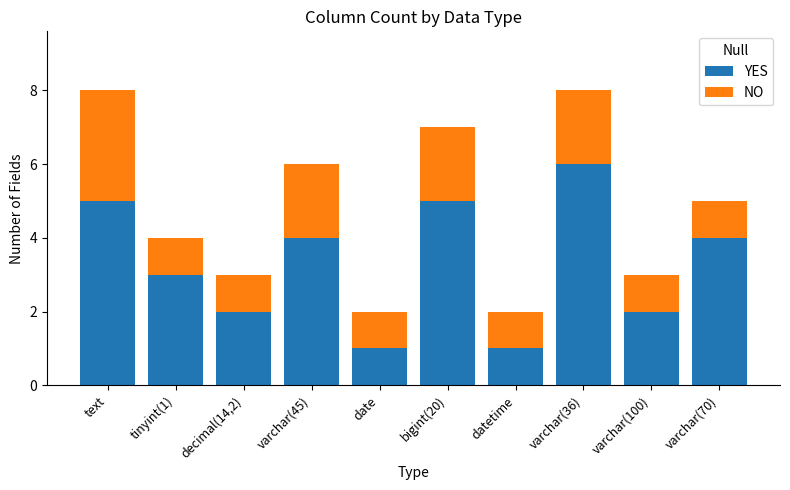

Read the YES value at text.

5